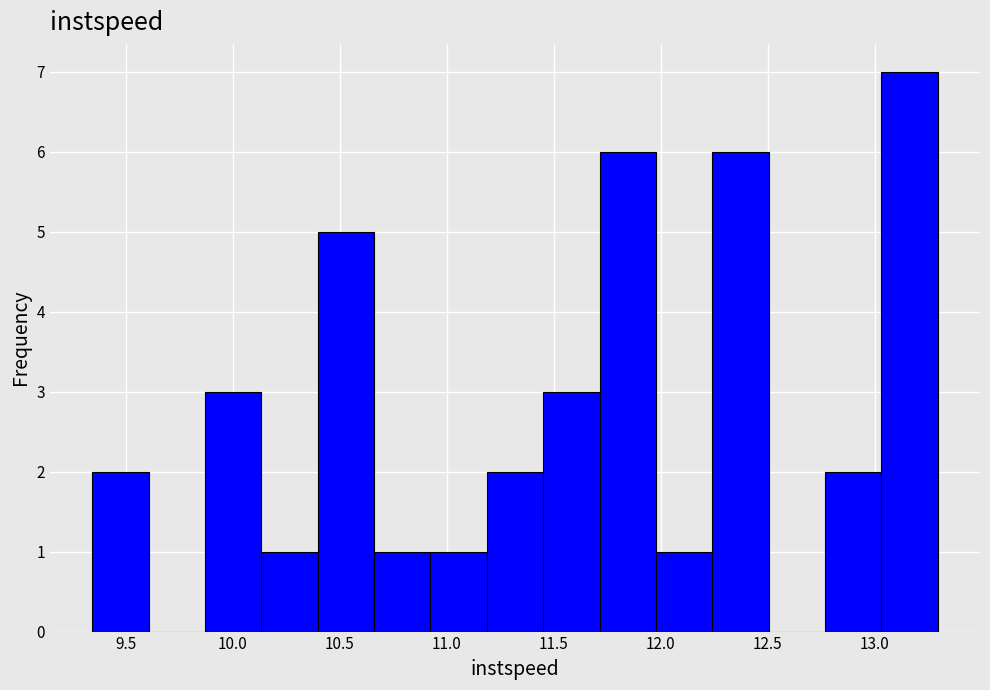

Reading left to right, list every bar in this chart as the range it spans on the x-axis followed by its height. Neither the bar edges nor the heights are printed on the chart, so give them approximately, as read against the axes.

9.35 to 9.60: 2
9.60 to 9.85: 0
9.85 to 10.15: 3
10.15 to 10.40: 1
10.40 to 10.65: 5
10.65 to 10.90: 1
10.90 to 11.20: 1
11.20 to 11.45: 2
11.45 to 11.70: 3
11.70 to 12.00: 6
12.00 to 12.25: 1
12.25 to 12.50: 6
12.50 to 12.75: 0
12.75 to 13.05: 2
13.05 to 13.30: 7